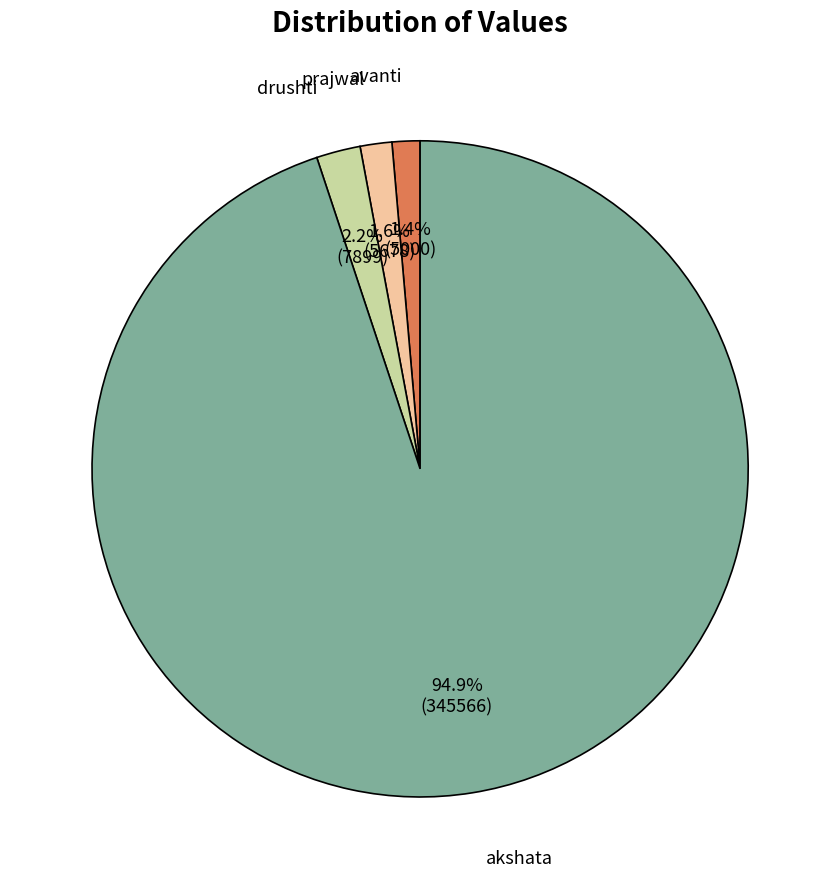

Is there any slice that represents more than half of the pie?

Yes